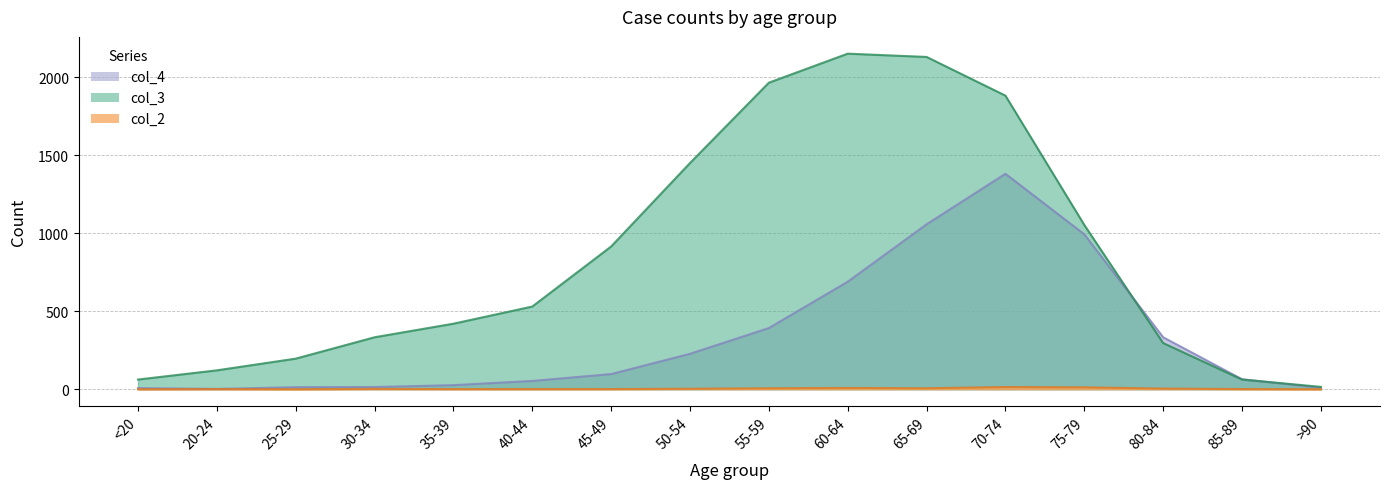

What is the total value across all series at <20?

69